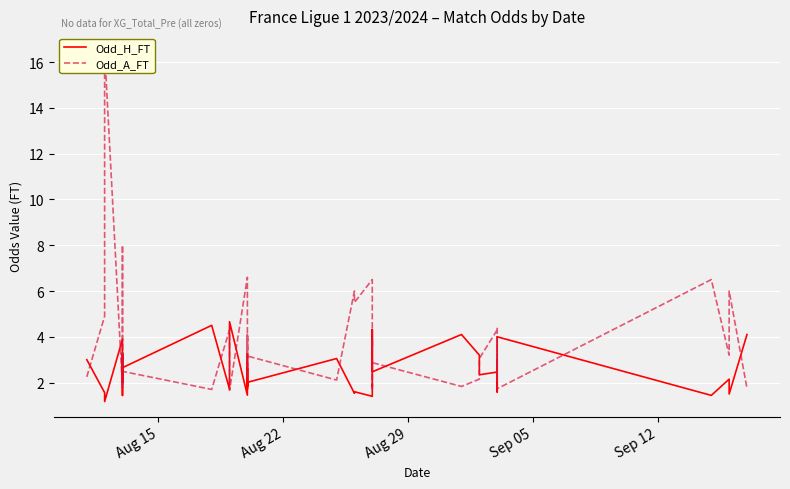

Reading right to left, what are all the values shown in this chart?

Odd_H_FT: 4.1	1.5	2.1	1.4	4.0	1.8	3.0	2.5	1.6	2.5	2.3	3.2	4.1	2.5	4.3	2.4	1.9	1.9	1.4	1.6	1.5	3.0	2.0	1.7	2.6	1.8	3.2	1.4	4.7	1.7	4.5	2.6	1.4	2.2	3.2	2.0	3.9	1.2	1.6	3.0
Odd_A_FT: 1.8	6.0	3.2	6.5	1.7	4.0	2.2	2.7	4.4	4.3	3.0	2.1	1.8	2.9	1.7	2.8	3.9	3.5	6.5	5.5	6.0	2.1	3.2	4.0	2.7	4.1	2.2	6.6	1.7	4.3	1.7	2.5	8.0	2.9	1.9	3.3	1.8	16.5	4.9	2.2